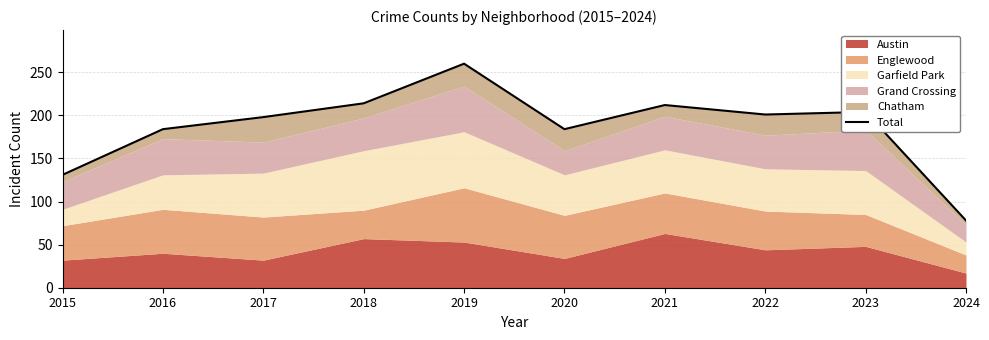

The value at 2024 is 112. True or false?

False